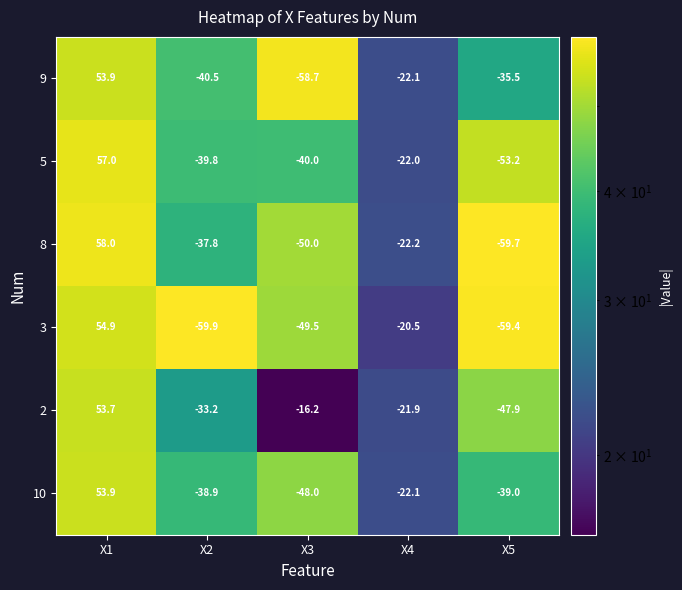

What is the sum of the 2 values at X4 and X5?

-69.8